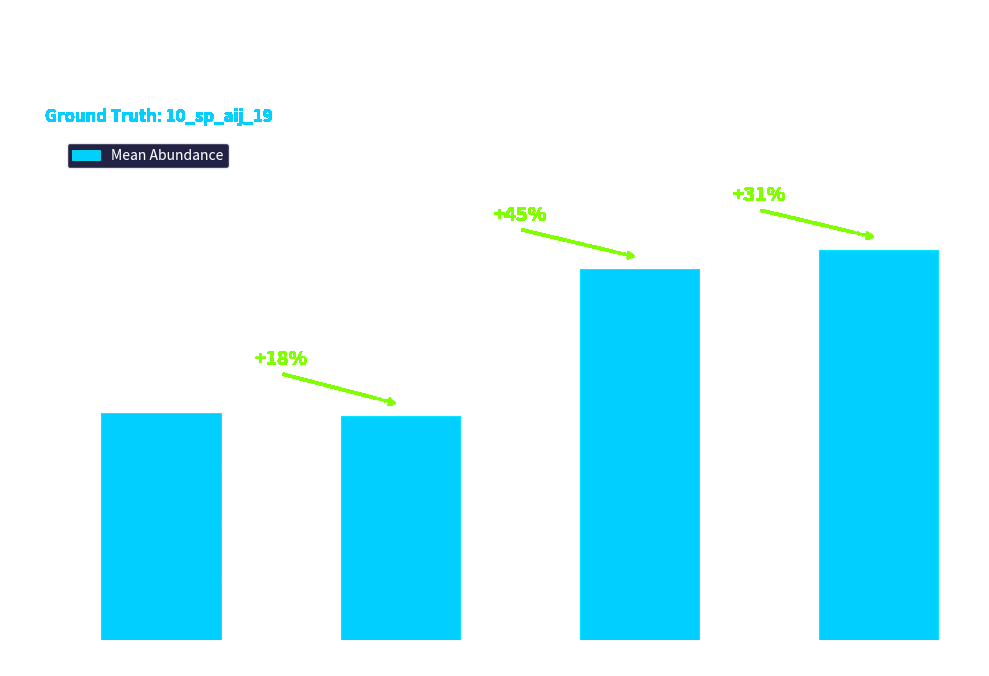

Count the values in the range 0 to 1.

4